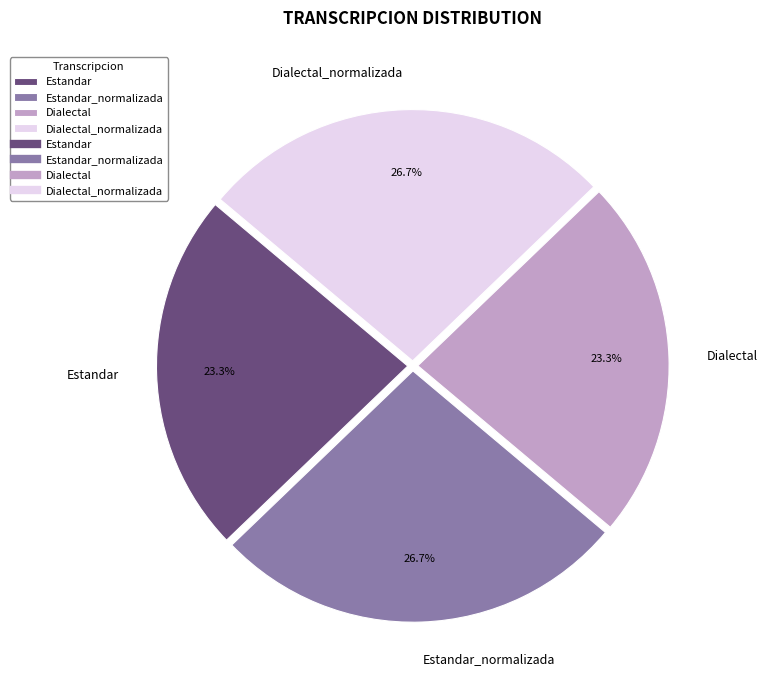

Does Estandar represent more than half of the total?

No